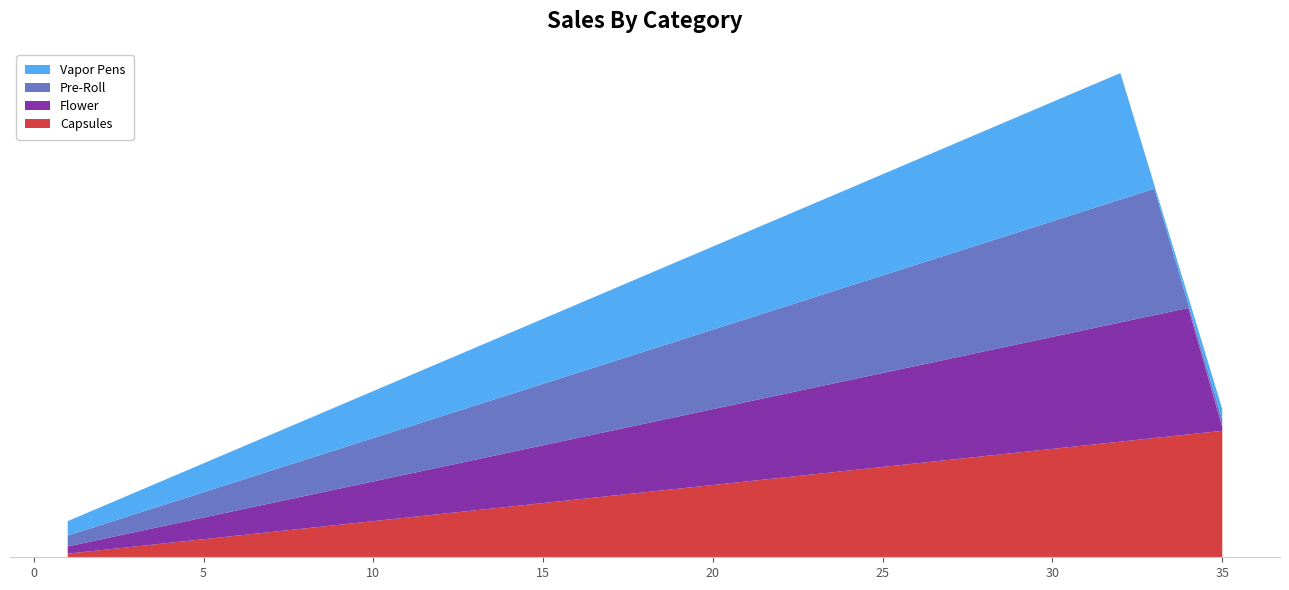

Reading left to right, what are all the values shown in this chart?

Capsules: 1	2	3	4	5	6	7	8	9	10	11	12	13	14	15	16	17	18	19	20	21	22	23	24	25	26	27	28	29	30	31	32	33	34	35
Flower: 2	3	4	5	6	7	8	9	10	11	12	13	14	15	16	17	18	19	20	21	22	23	24	25	26	27	28	29	30	31	32	33	34	35	1
Pre-Roll: 3	4	5	6	7	8	9	10	11	12	13	14	15	16	17	18	19	20	21	22	23	24	25	26	27	28	29	30	31	32	33	34	35	1	2
Vapor Pens: 4	5	6	7	8	9	10	11	12	13	14	15	16	17	18	19	20	21	22	23	24	25	26	27	28	29	30	31	32	33	34	35	1	2	3